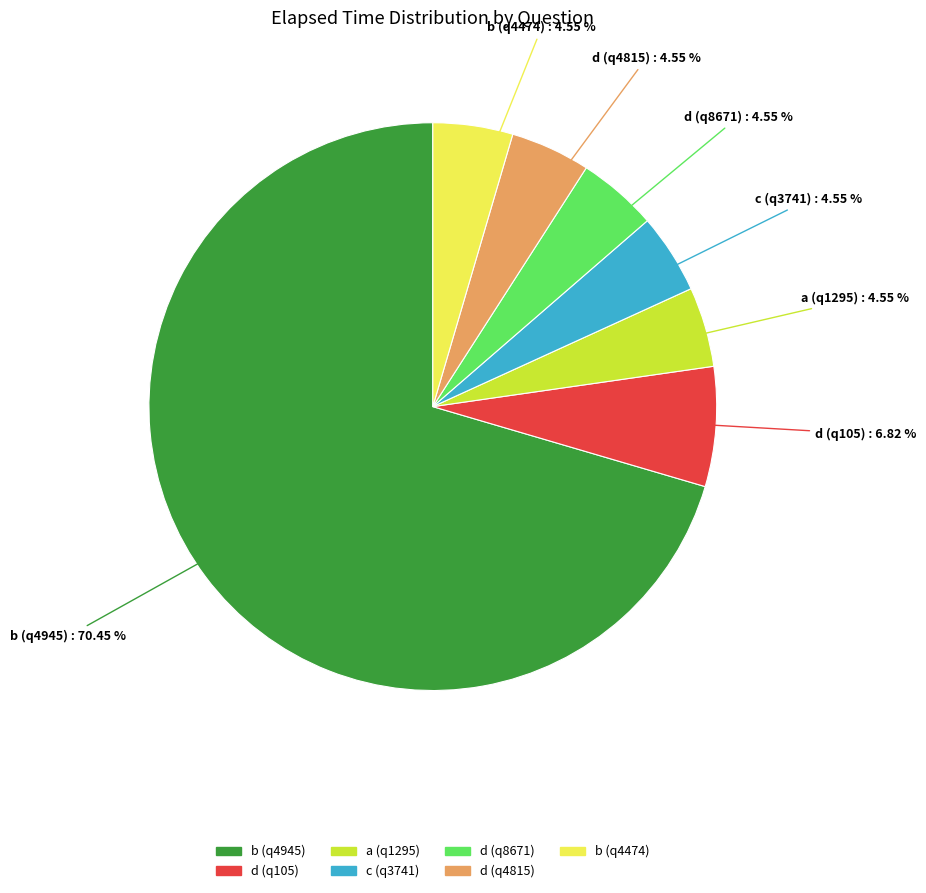

What percentage do d (q105) and b (q4474) together represent?

11.4%